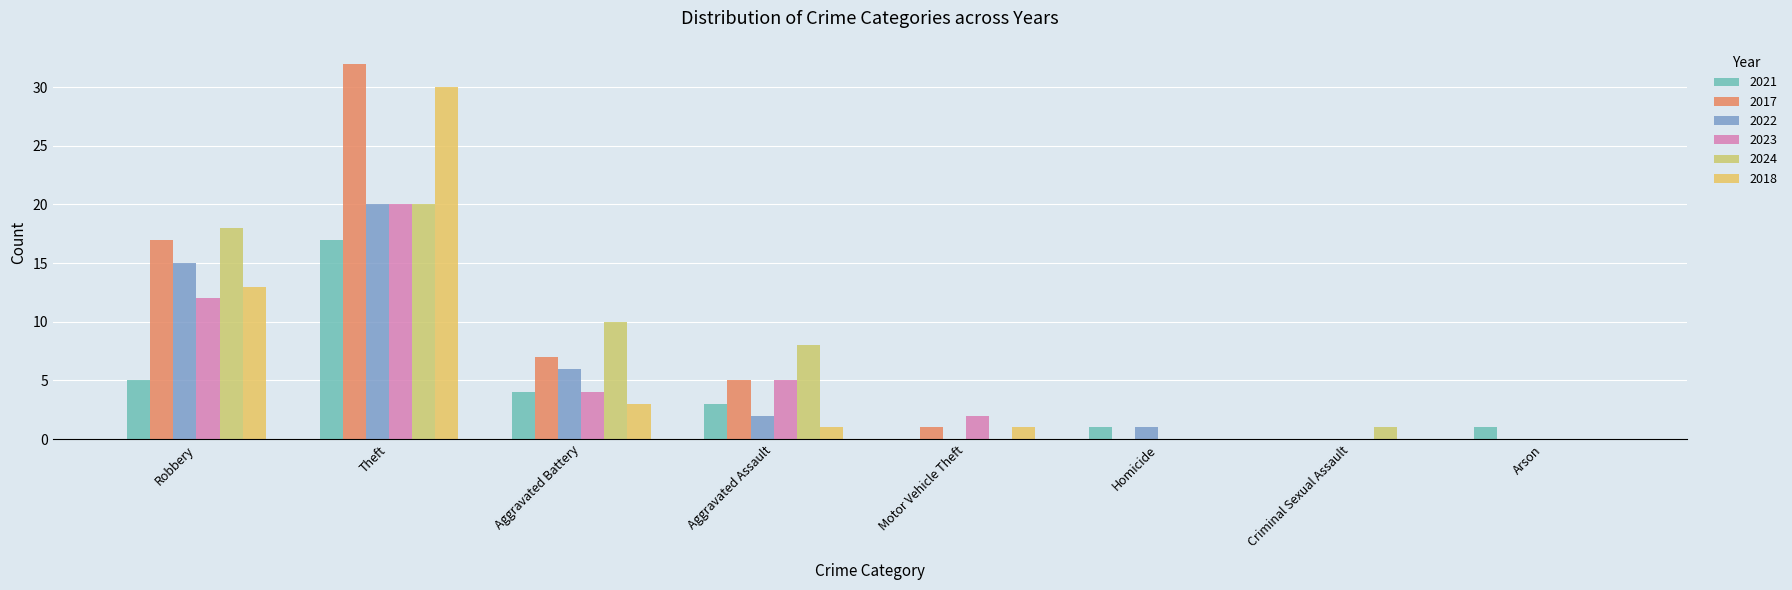

List the labels in order of 2021 value, largest first.

Theft, Robbery, Aggravated Battery, Aggravated Assault, Homicide, Arson, Motor Vehicle Theft, Criminal Sexual Assault